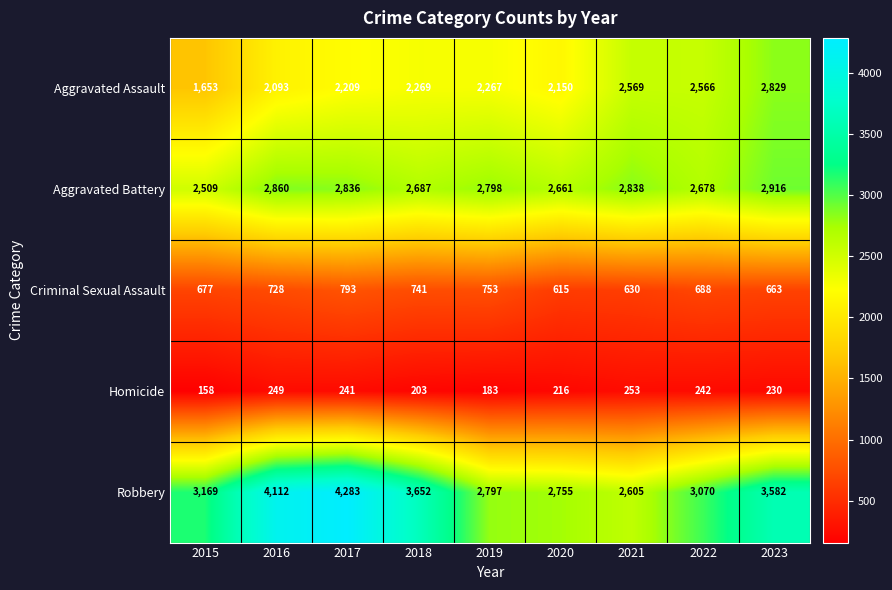

At which label is Robbery closest to 3444?

2023